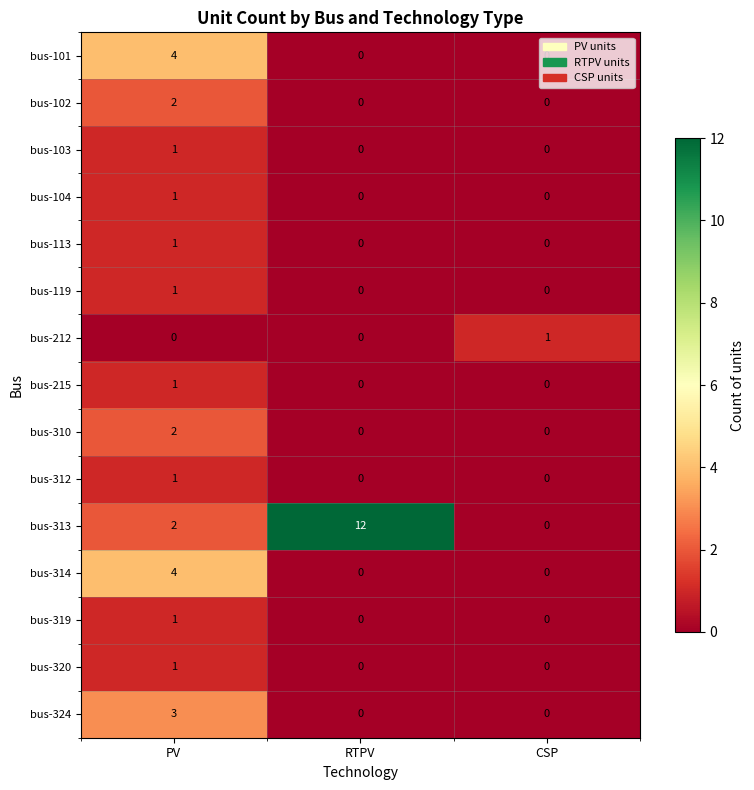

Which series has the widest spread of values?

bus-313